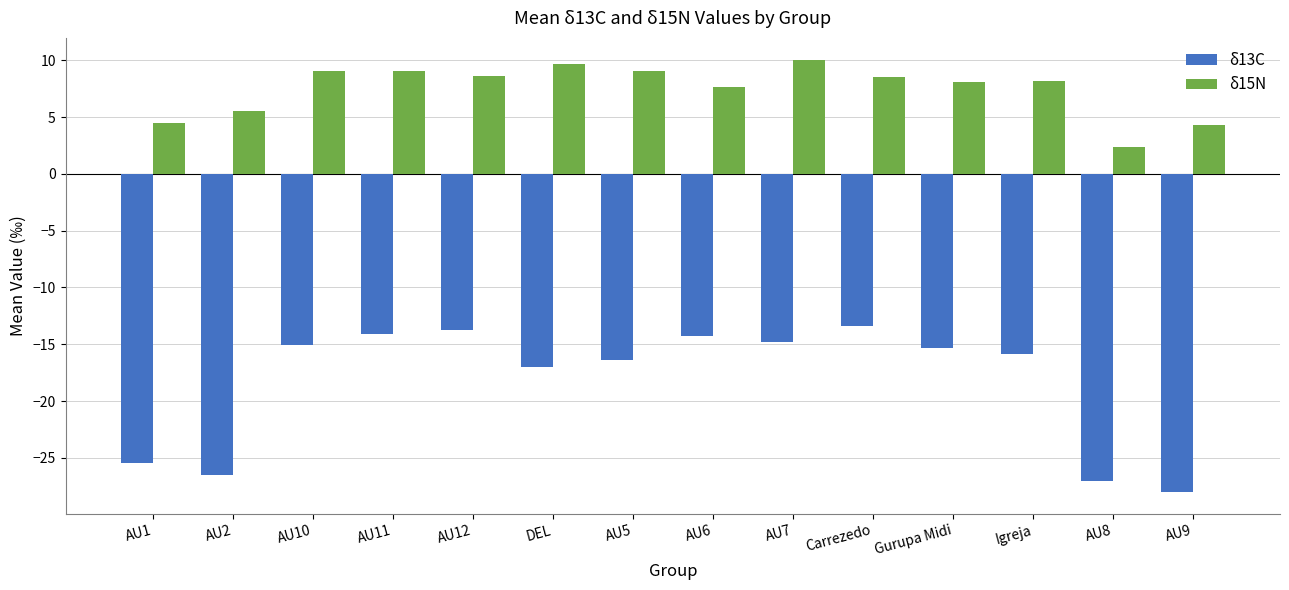

True or false: δ15N has a value of 3.0 at AU2.

False